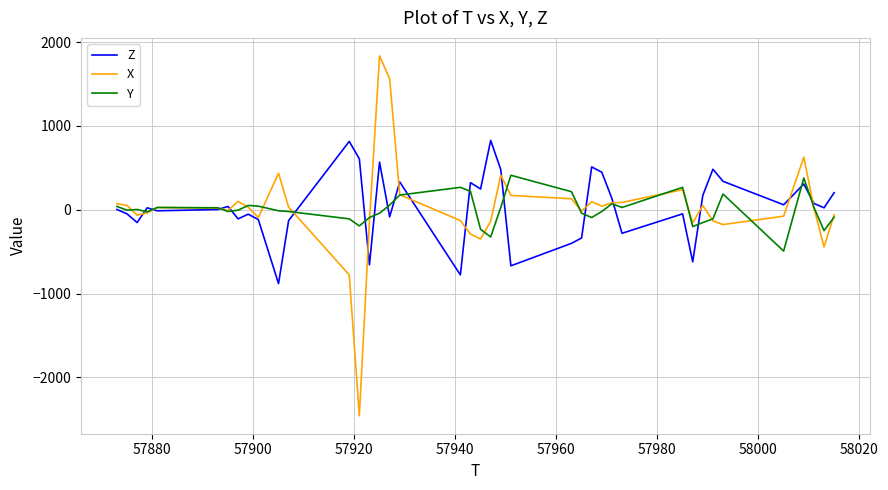

True or false: Z has more than 2 points higher than both neighbors.

True